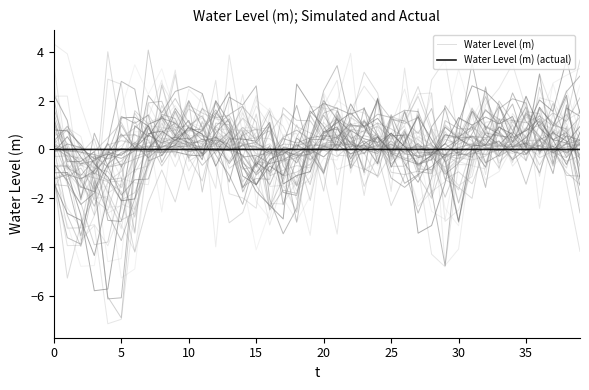

The Water Level (m) series shows 0.2 at 24. True or false?

False